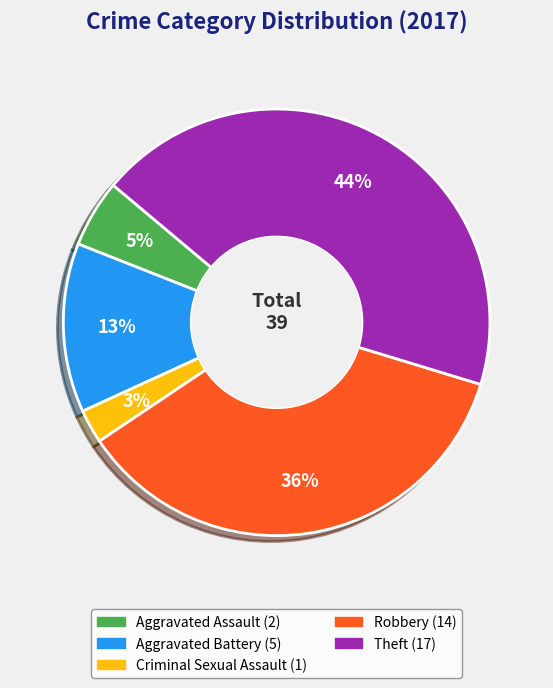

The Robbery slice represents 42% of the pie. True or false?

False